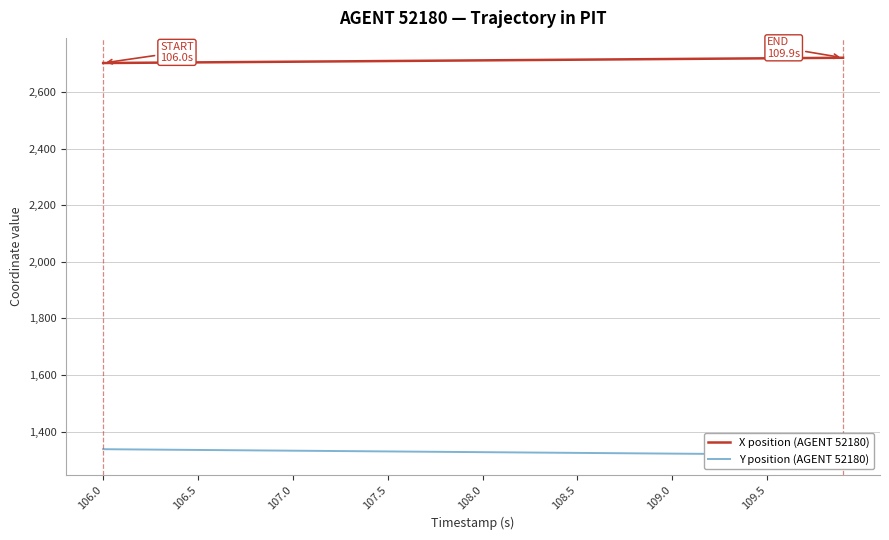

True or false: X position (AGENT 52180) and Y position (AGENT 52180) intersect in this chart.

False